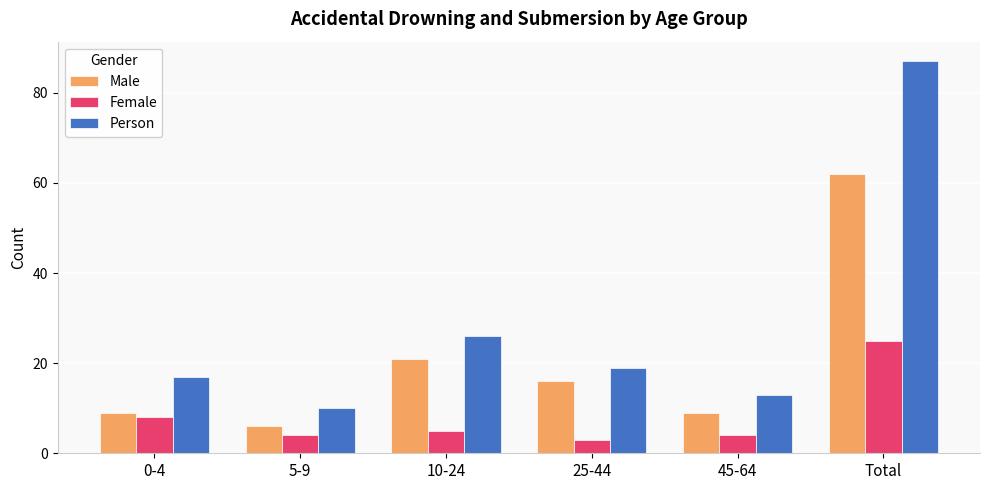

What is the sum of the Female values at 25-44 and 10-24?

8